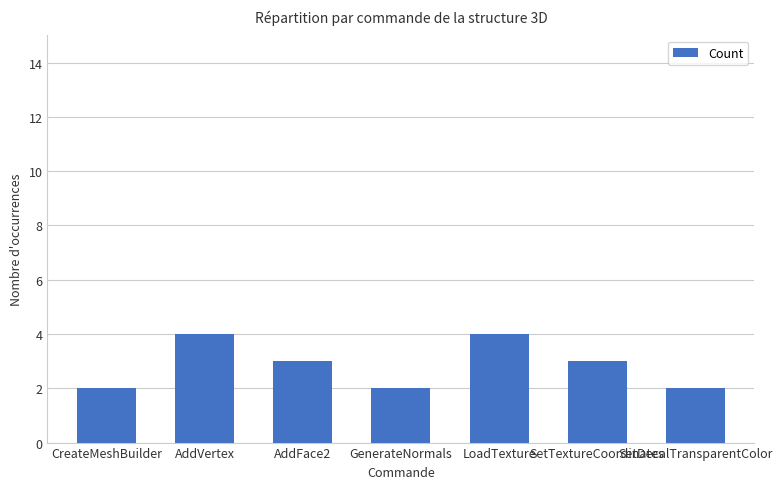

At which label does the data first exceed 3?

AddVertex